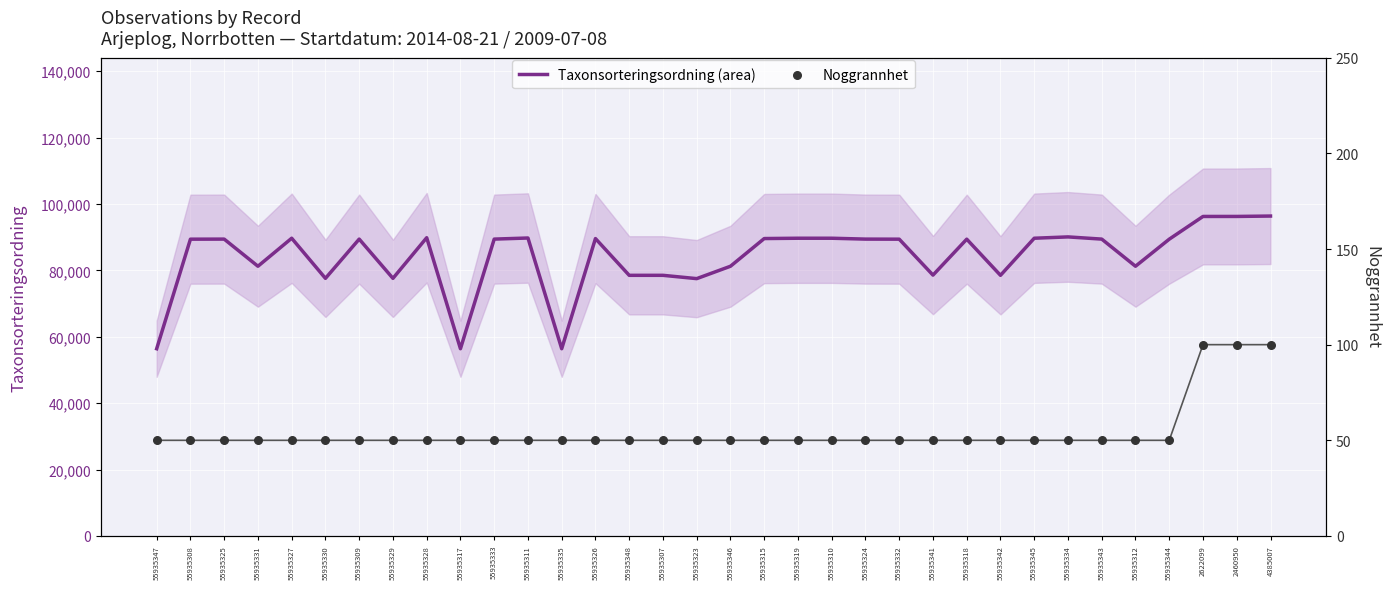

Which series reaches the minimum Y coordinate?

Noggrannhet